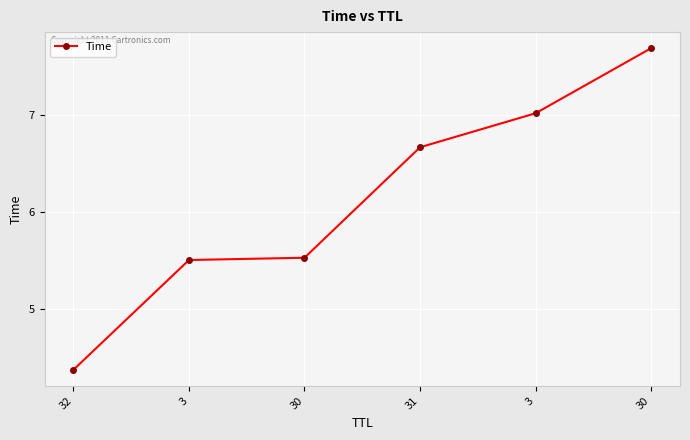

Which label corresponds to the largest value in the chart?

30